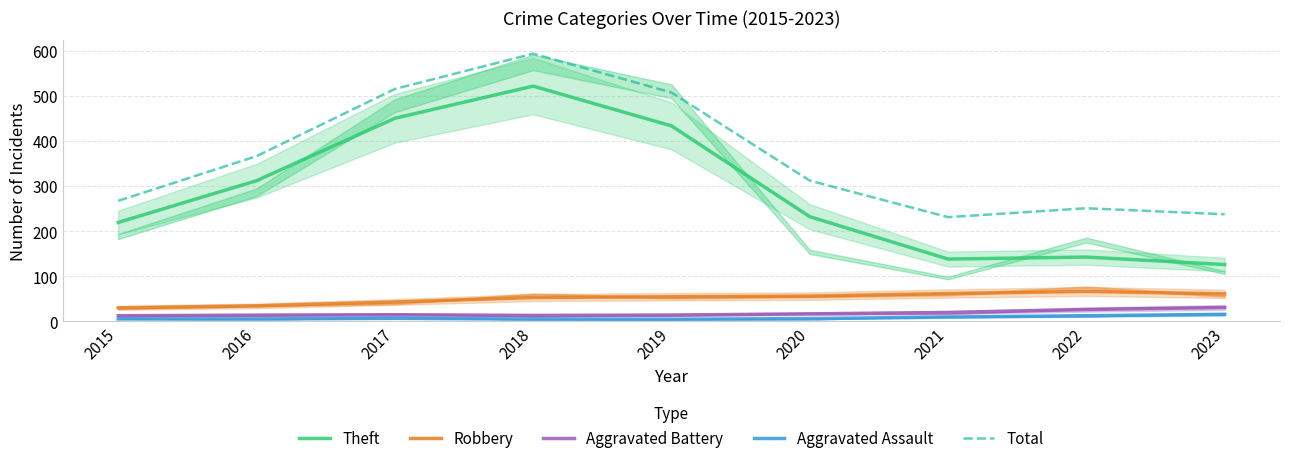

At how many categories does at least one series exceed 367?

3